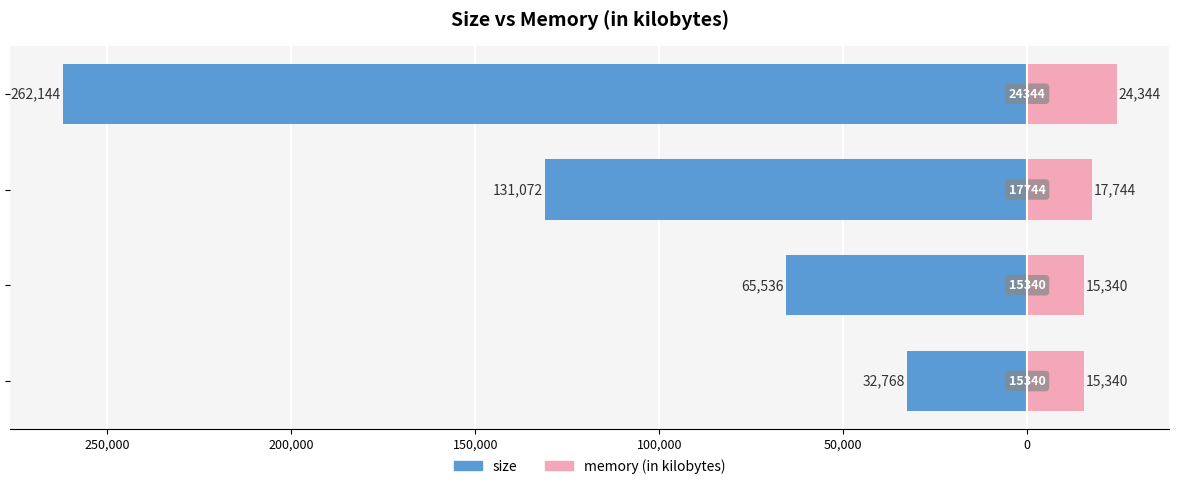

The value of memory (in kilobytes) at 200,000 is 6635. True or false?

False